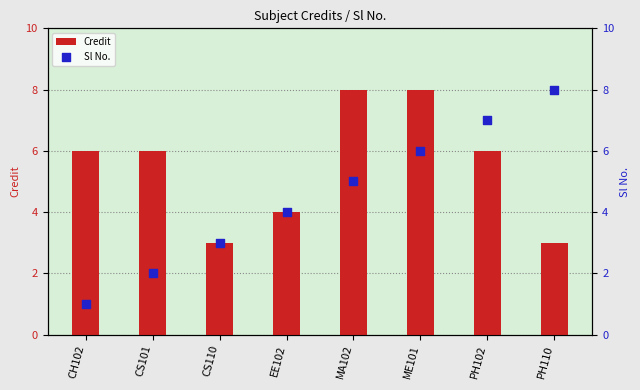

Which series has the largest total across all categories?

Credit